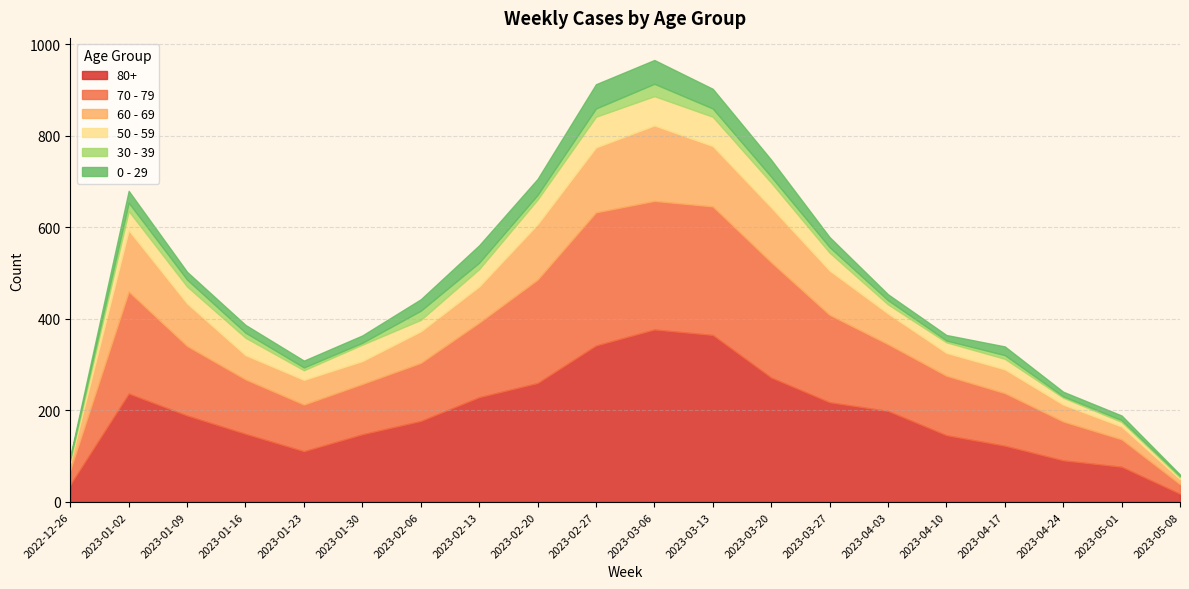

Reading left to right, transcribe all the data shown in this chart.

80+: 2022-12-26=38	2023-01-02=237	2023-01-09=189	2023-01-16=149	2023-01-23=111	2023-01-30=148	2023-02-06=177	2023-02-13=229	2023-02-20=260	2023-02-27=342	2023-03-06=377	2023-03-13=365	2023-03-20=272	2023-03-27=218	2023-04-03=199	2023-04-10=146	2023-04-17=123	2023-04-24=91	2023-05-01=77	2023-05-08=18
70 - 79: 2022-12-26=32	2023-01-02=223	2023-01-09=152	2023-01-16=119	2023-01-23=102	2023-01-30=110	2023-02-06=127	2023-02-13=163	2023-02-20=226	2023-02-27=291	2023-03-06=281	2023-03-13=281	2023-03-20=252	2023-03-27=191	2023-04-03=146	2023-04-10=130	2023-04-17=115	2023-04-24=85	2023-05-01=60	2023-05-08=21
60 - 69: 2022-12-26=16	2023-01-02=134	2023-01-09=93	2023-01-16=53	2023-01-23=54	2023-01-30=50	2023-02-06=69	2023-02-13=79	2023-02-20=121	2023-02-27=142	2023-03-06=165	2023-03-13=132	2023-03-20=120	2023-03-27=97	2023-04-03=67	2023-04-10=50	2023-04-17=52	2023-04-24=37	2023-05-01=28	2023-05-08=11
50 - 59: 2022-12-26=5	2023-01-02=42	2023-01-09=37	2023-01-16=38	2023-01-23=21	2023-01-30=36	2023-02-06=25	2023-02-13=38	2023-02-20=54	2023-02-27=67	2023-03-06=64	2023-03-13=64	2023-03-20=54	2023-03-27=39	2023-04-03=20	2023-04-10=23	2023-04-17=23	2023-04-24=15	2023-05-01=10	2023-05-08=4
30 - 39: 2022-12-26=5	2023-01-02=18	2023-01-09=15	2023-01-16=11	2023-01-23=6	2023-01-30=4	2023-02-06=20	2023-02-13=14	2023-02-20=10	2023-02-27=18	2023-03-06=27	2023-03-13=18	2023-03-20=13	2023-03-27=12	2023-04-03=9	2023-04-10=4	2023-04-17=8	2023-04-24=3	2023-05-01=4	2023-05-08=3
0 - 29: 2022-12-26=4	2023-01-02=26	2023-01-09=17	2023-01-16=17	2023-01-23=15	2023-01-30=16	2023-02-06=25	2023-02-13=38	2023-02-20=35	2023-02-27=53	2023-03-06=52	2023-03-13=43	2023-03-20=37	2023-03-27=22	2023-04-03=13	2023-04-10=12	2023-04-17=19	2023-04-24=10	2023-05-01=10	2023-05-08=3